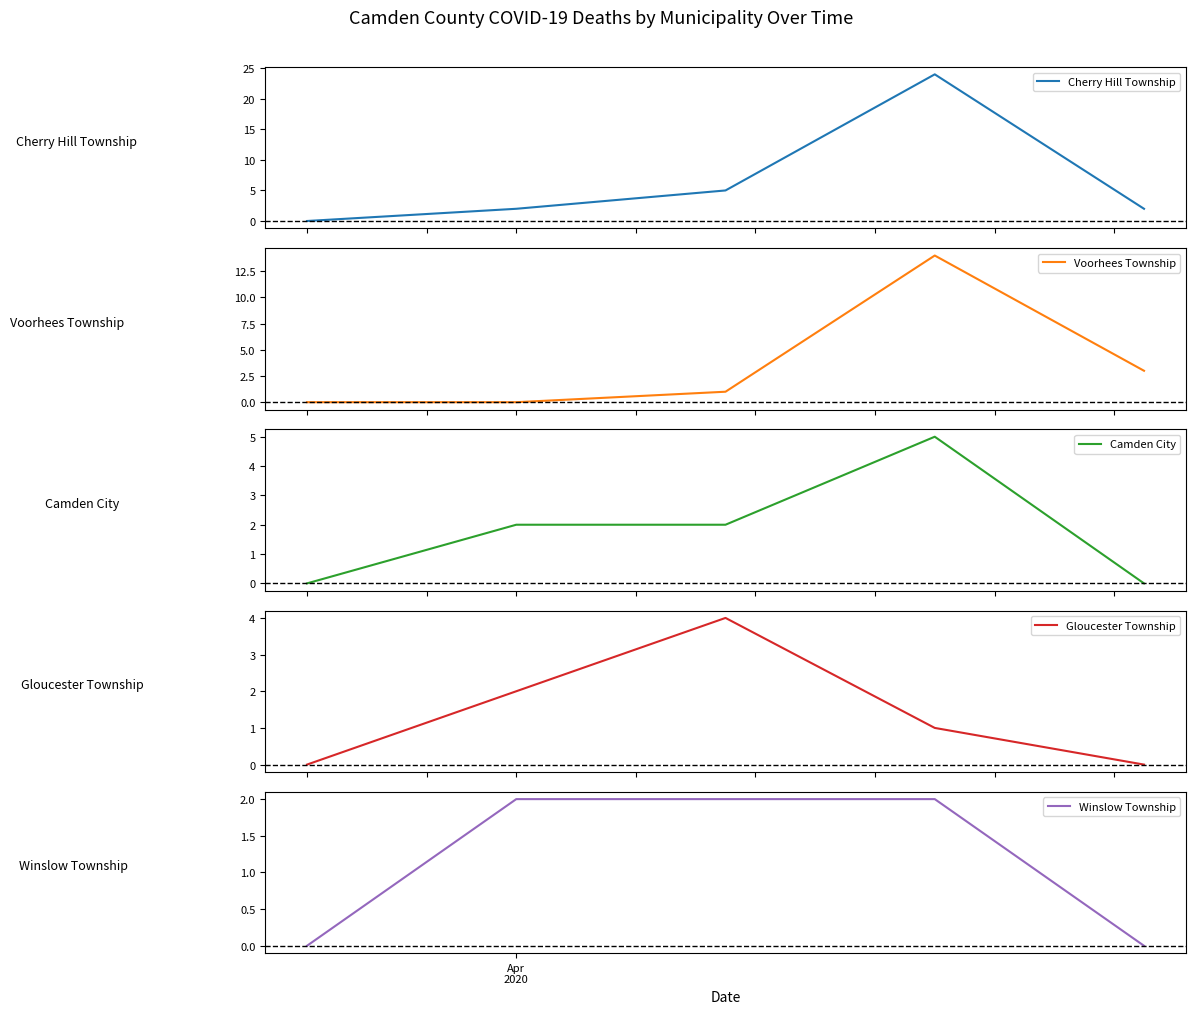

In Cherry Hill Township, how many points are higher than both neighbors (excluding endpoints)?

1